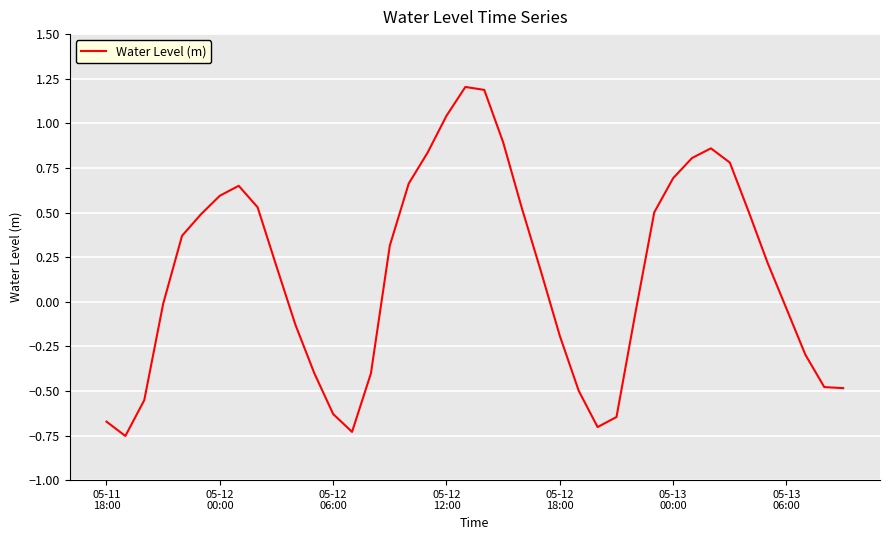

What is the difference between the maximum and minimum values?

2.0